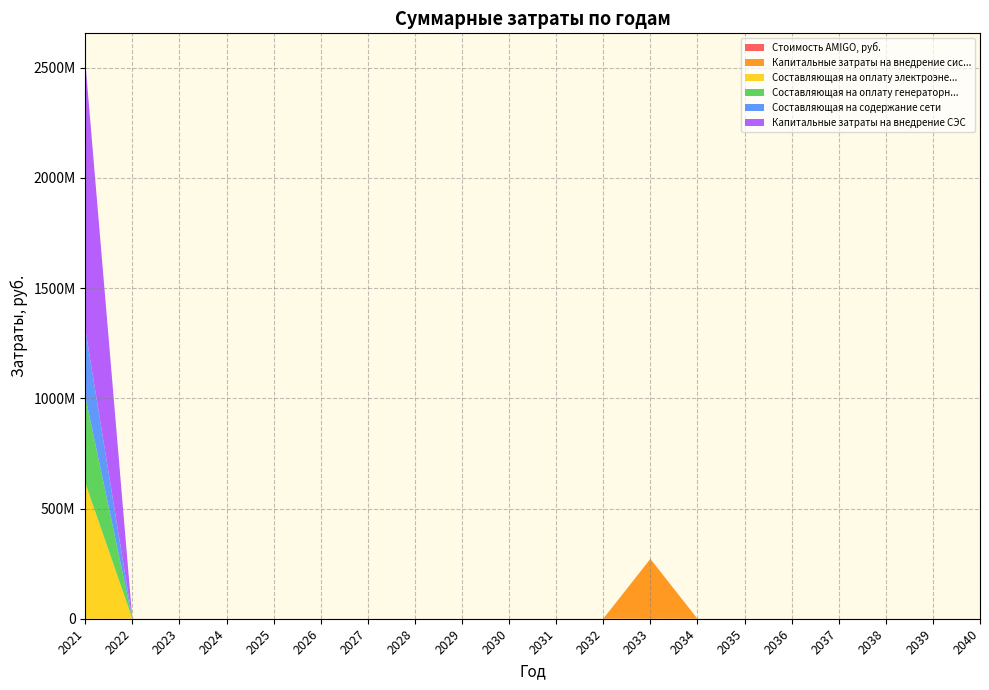

Reading right to left, transcribe all the data shown in this chart.

Стоимость AMIGO, руб.: 0.0	0.0	0.0	0.0	0.0	0.0	0.0	0.0	0.0	0.0	0.0	0.0	0.0	0.0	0.0	0.0	0.0	0.0	0.0	0.0
Капитальные затраты на внедрение сис...: 0.0	0.0	0.0	0.0	0.0	0.0	0.0	271579659.9	0.0	0.0	0.0	0.0	0.0	0.0	0.0	0.0	0.0	0.0	0.0	0.0
Составляющая на оплату электроэне...: 0.0	0.0	0.0	0.0	0.0	0.0	0.0	0.0	0.0	0.0	0.0	0.0	0.0	0.0	0.0	0.0	0.0	0.0	0.0	616417588.2
Составляющая на оплату генераторн...: 0.0	0.0	0.0	0.0	0.0	0.0	0.0	0.0	0.0	0.0	0.0	0.0	0.0	0.0	0.0	0.0	0.0	0.0	0.0	392566874.6
Составляющая на содержание сети: 0.0	0.0	0.0	0.0	0.0	0.0	0.0	0.0	0.0	0.0	0.0	0.0	0.0	0.0	0.0	0.0	0.0	0.0	0.0	305972427.2
Капитальные затраты на внедрение СЭС: 0.0	0.0	0.0	0.0	0.0	0.0	0.0	0.0	0.0	0.0	0.0	0.0	0.0	0.0	0.0	0.0	0.0	0.0	0.0	1214545745.3